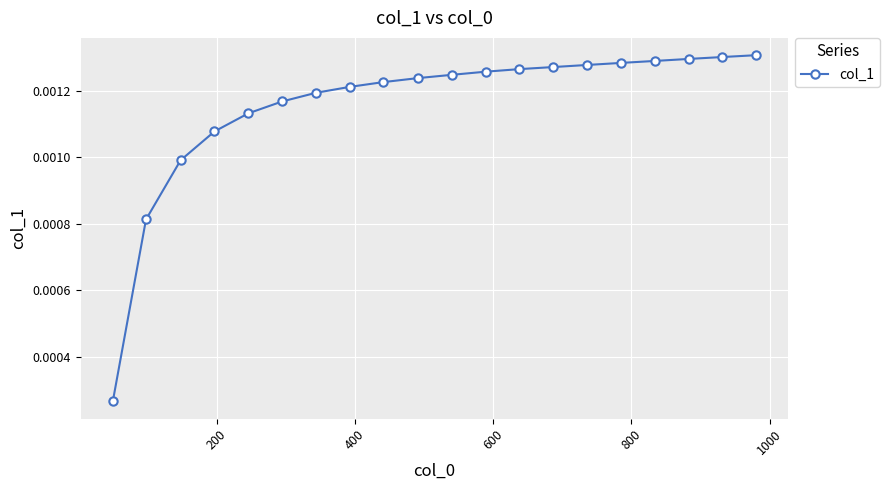

How many values are between 0 and 1?

20